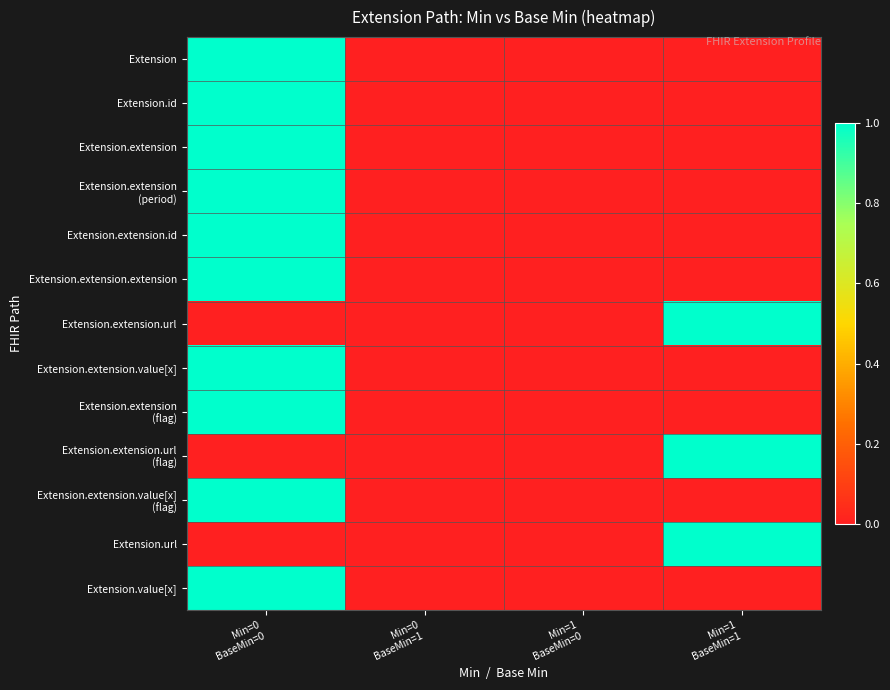

Which has a higher value, Min=0
BaseMin=1 or Min=1
BaseMin=0?

Min=0
BaseMin=1